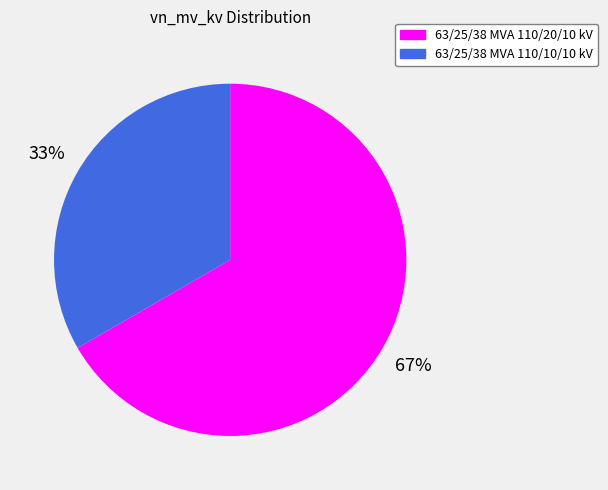

The 63/25/38 MVA 110/10/10 kV slice represents 33% of the pie. True or false?

True